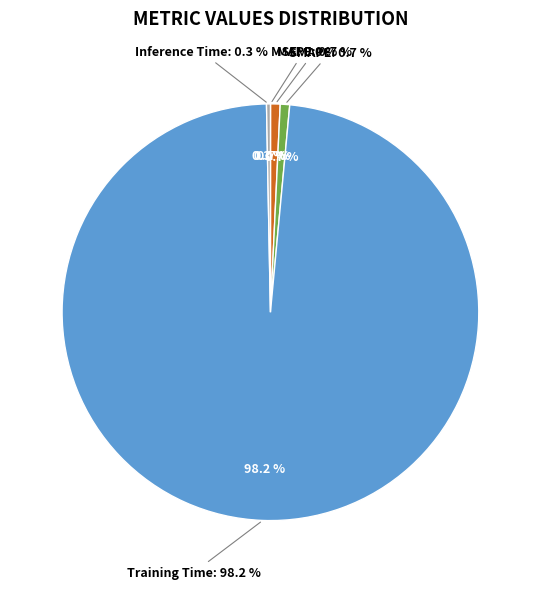

True or false: SMAPE accounts for 1% of the total.

True